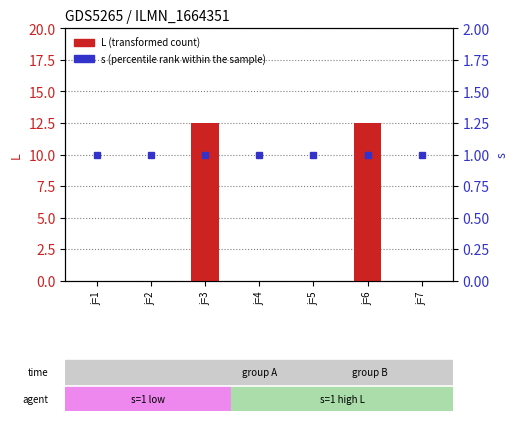

How many positive values does the L (transformed count) series have?

2